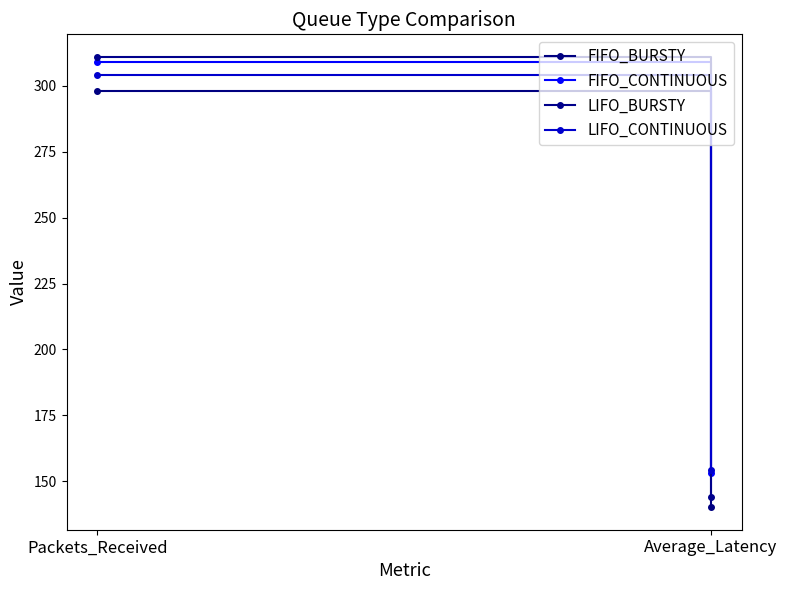

What is the greatest value displayed?

311.0